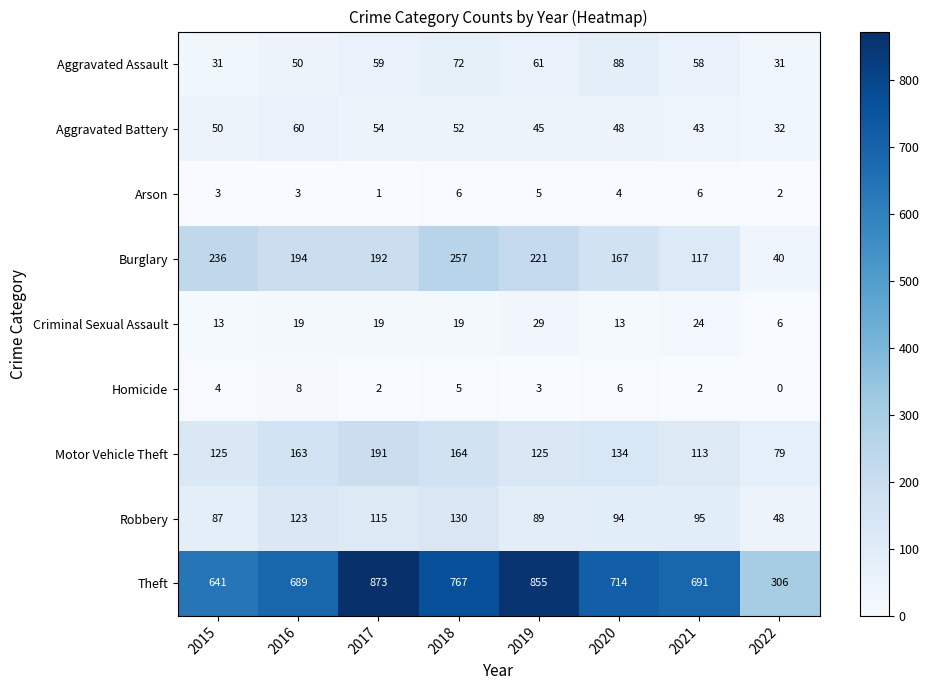

What is the difference between the highest and lowest values at 2016?

686